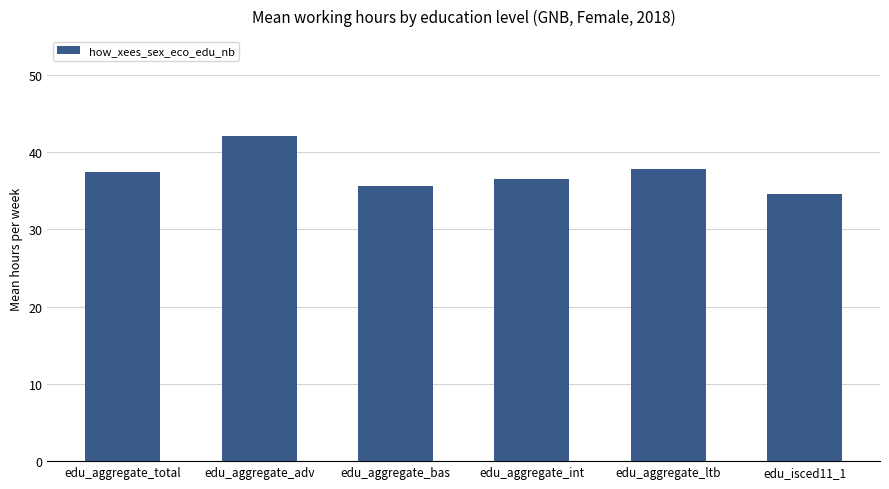

The chart shows a value of 36.5 at edu_aggregate_int. True or false?

True